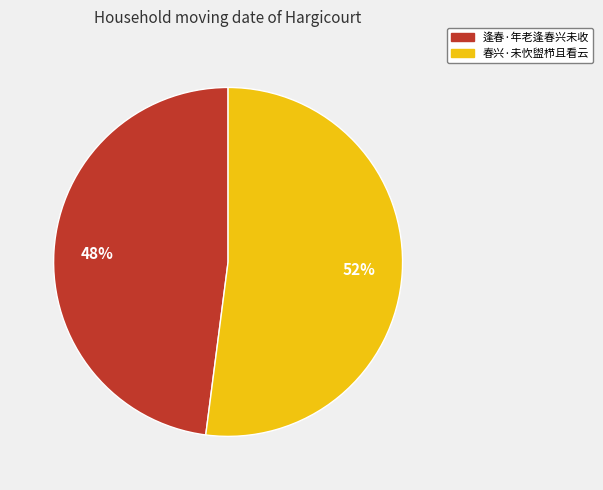

Approximately how many times larger is the value at 春兴·未忺盥栉且看云 compared to 逢春·年老逢春兴未收?

1.1